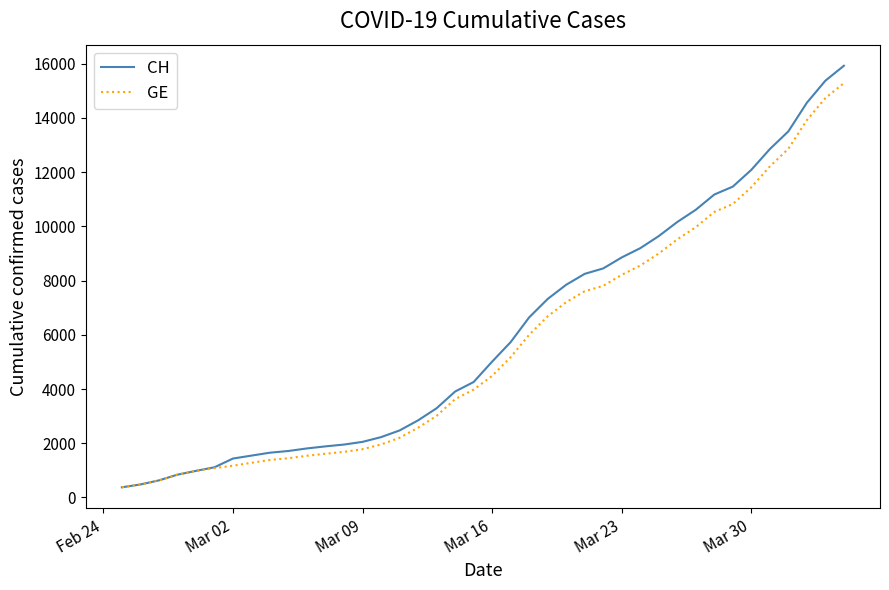

What is the minimum value for GE?

375